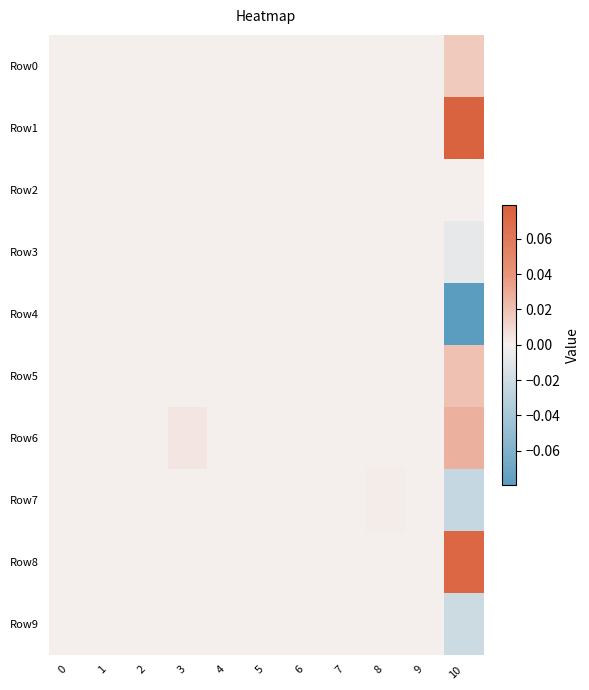

Reading right to left, what are all the values shown in this chart?

Row0: 10=0.0	9=0.0	8=0.0	7=0.0	6=0.0	5=0.0	4=0.0	3=0.0	2=0.0	1=0.0	0=0.0
Row1: 10=0.1	9=0.0	8=0.0	7=0.0	6=0.0	5=0.0	4=0.0	3=0.0	2=0.0	1=0.0	0=0.0
Row2: 10=0.0	9=0.0	8=0.0	7=0.0	6=0.0	5=0.0	4=0.0	3=0.0	2=0.0	1=0.0	0=0.0
Row3: 10=-0.0	9=0.0	8=0.0	7=0.0	6=0.0	5=0.0	4=0.0	3=0.0	2=0.0	1=0.0	0=0.0
Row4: 10=-0.1	9=0.0	8=0.0	7=0.0	6=0.0	5=0.0	4=0.0	3=0.0	2=0.0	1=0.0	0=0.0
Row5: 10=0.0	9=0.0	8=0.0	7=0.0	6=0.0	5=0.0	4=0.0	3=0.0	2=0.0	1=0.0	0=0.0
Row6: 10=0.0	9=0.0	8=0.0	7=0.0	6=0.0	5=0.0	4=0.0	3=0.0	2=0.0	1=0.0	0=0.0
Row7: 10=-0.0	9=0.0	8=0.0	7=0.0	6=0.0	5=0.0	4=0.0	3=0.0	2=0.0	1=0.0	0=0.0
Row8: 10=0.1	9=0.0	8=0.0	7=0.0	6=0.0	5=0.0	4=0.0	3=0.0	2=0.0	1=0.0	0=0.0
Row9: 10=-0.0	9=0.0	8=0.0	7=0.0	6=0.0	5=0.0	4=0.0	3=0.0	2=0.0	1=0.0	0=0.0